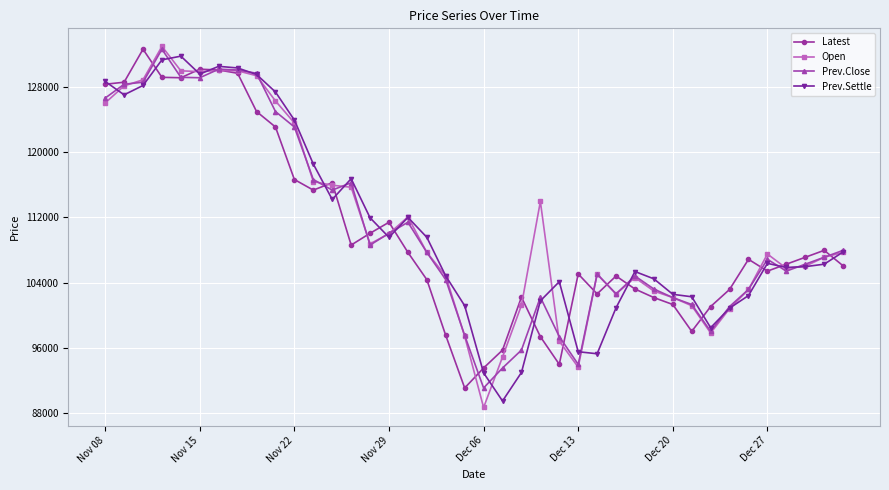

What is the value of the Latest point at the 40th from the left?

106050